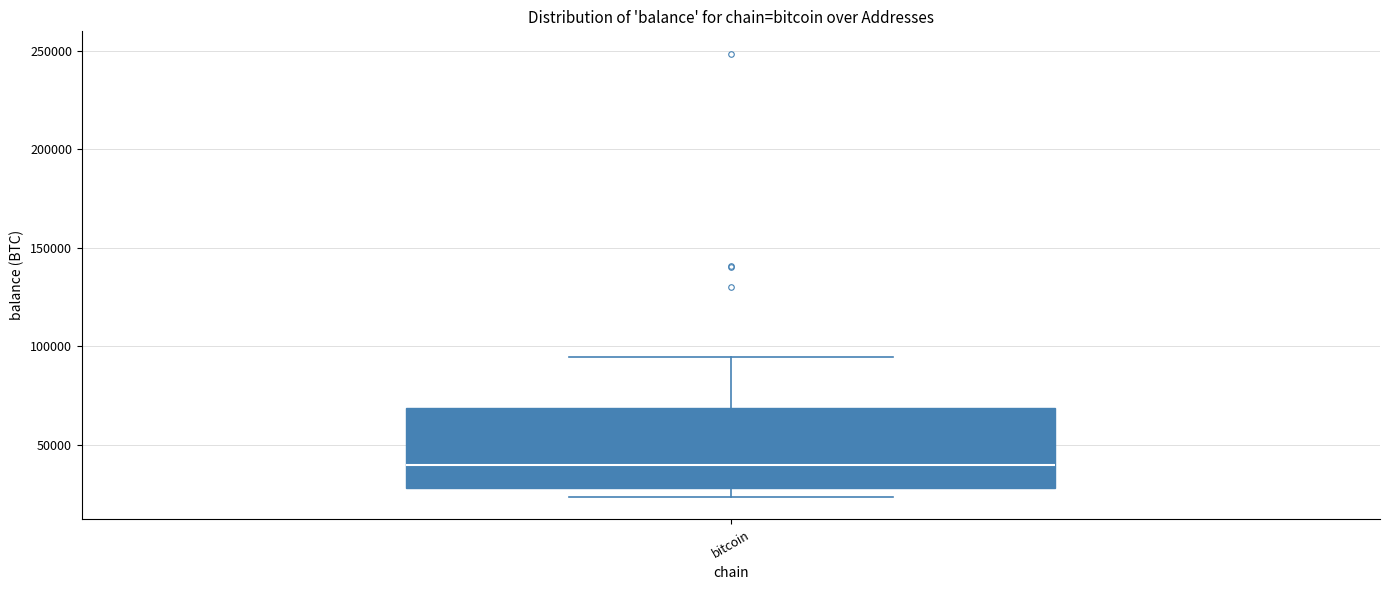

Where does the upper whisker of the box for bitcoin end on the y-axis? The values are not printed on the chart, so give them approximately, as read against the axis.

95000